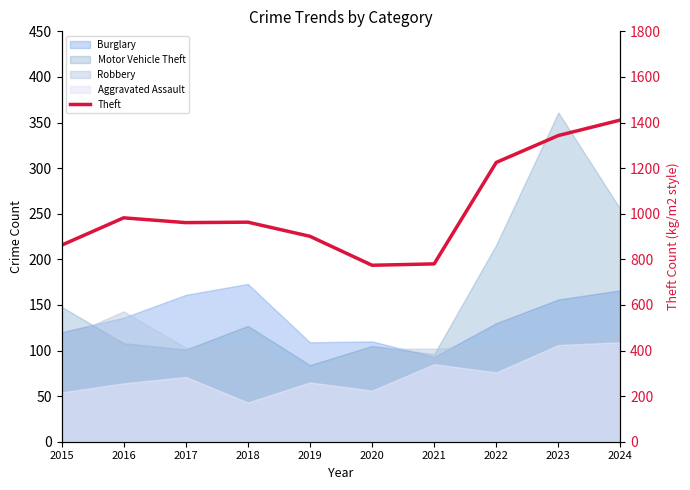

How many lines are shown in the chart?

1